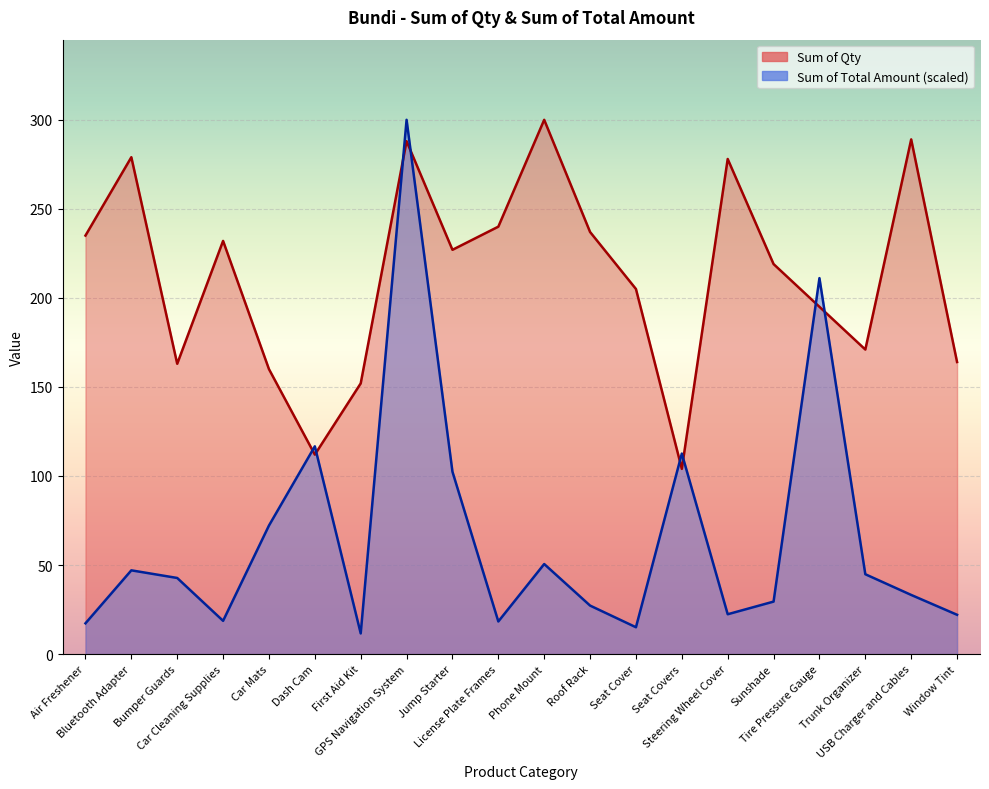

What is the value of the Sum of Qty point at the 7th from the left?

152.0